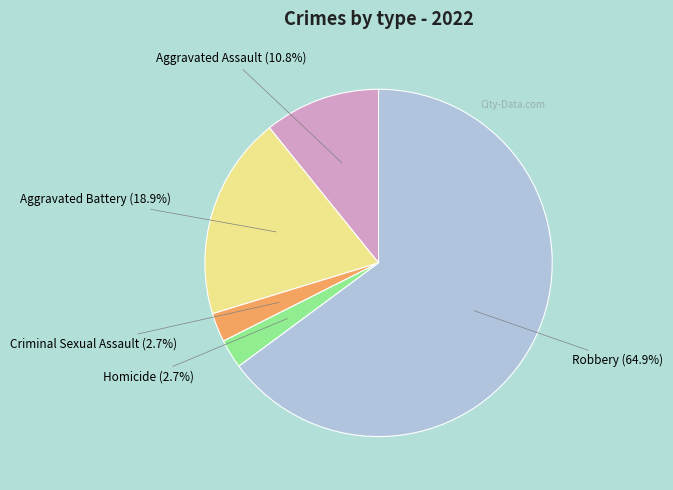

Is there a majority slice in this chart?

Yes